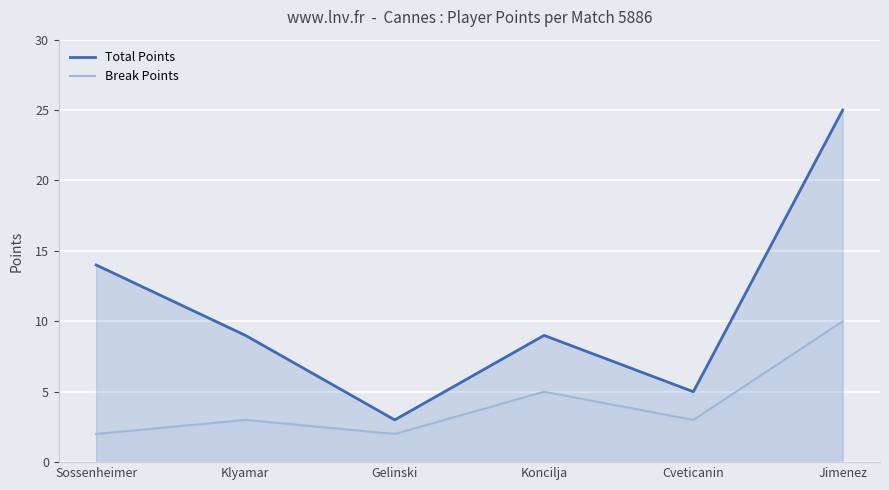

Reading left to right, what are all the values shown in this chart?

Total Points: 14	9	3	9	5	25
Break Points: 2	3	2	5	3	10